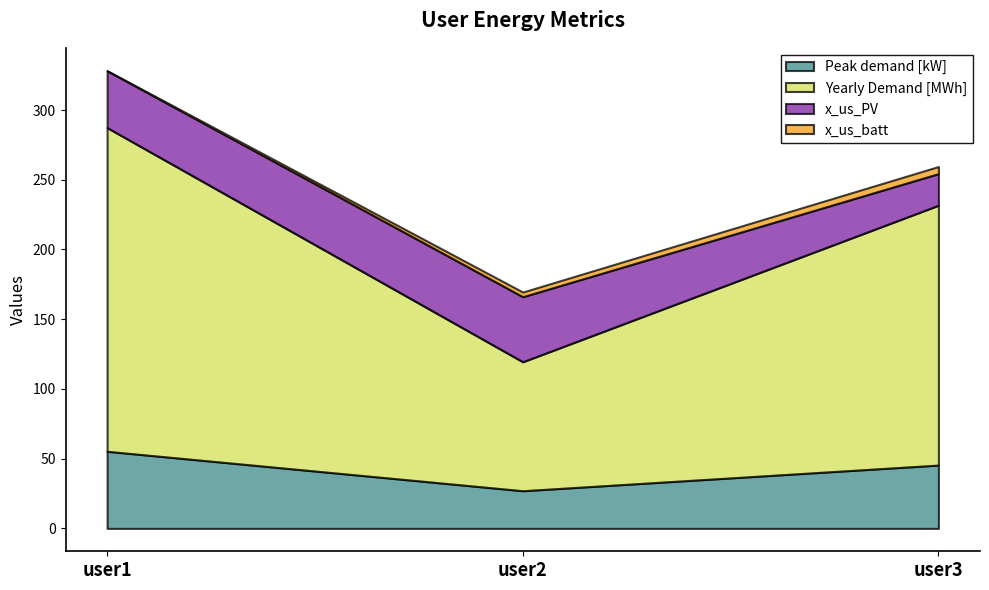

What is the difference between the highest and lowest values at user2?

89.1